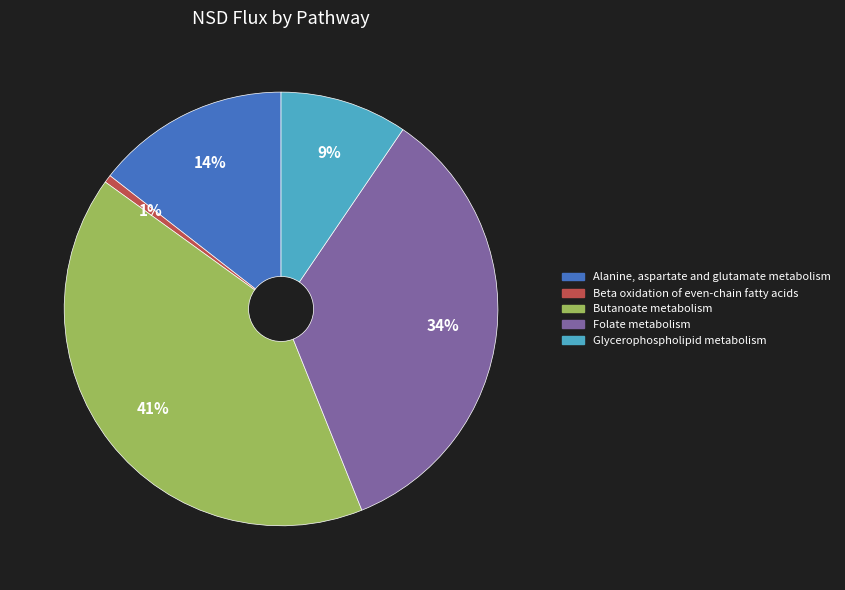

Is Butanoate metabolism the majority of the pie?

No